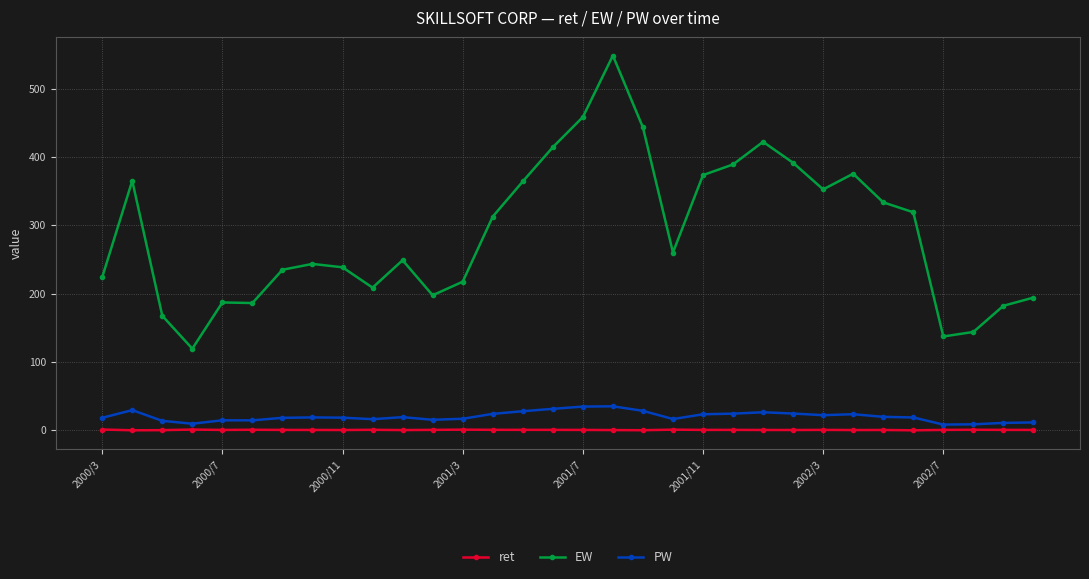

At how many categories does at least one series exceed 279?

15